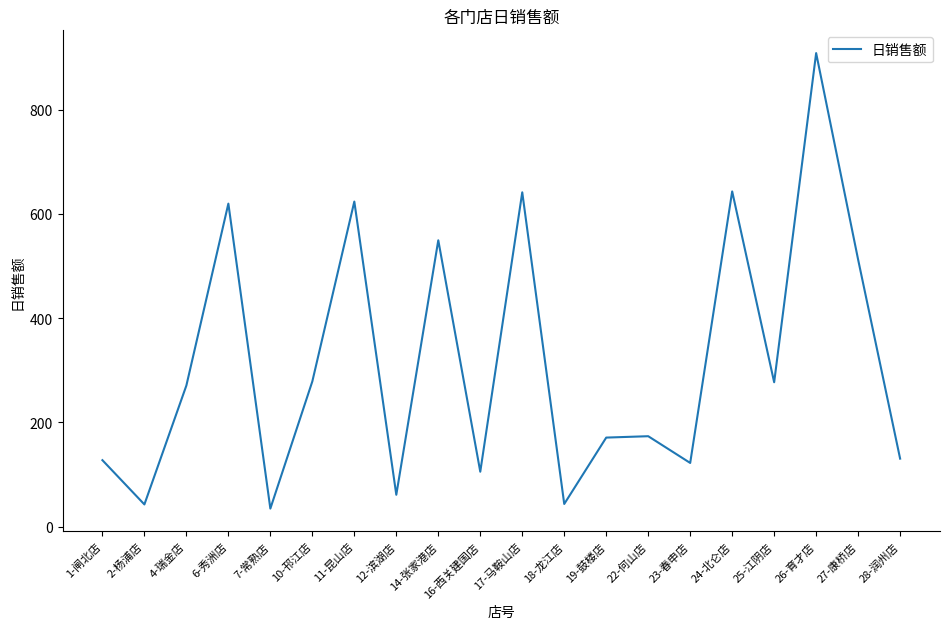

The value at 25-江阴店 is 277.0. True or false?

True